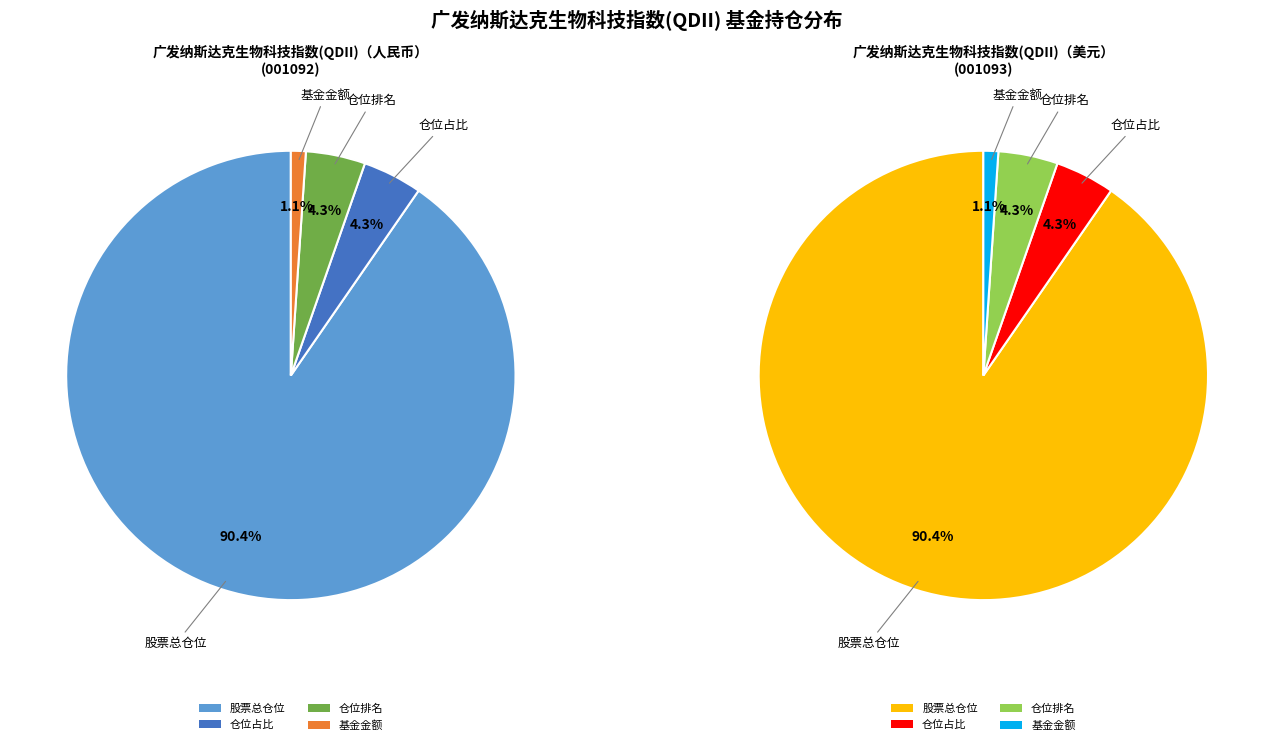

What portion of the pie excludes 仓位占比?

95.7%